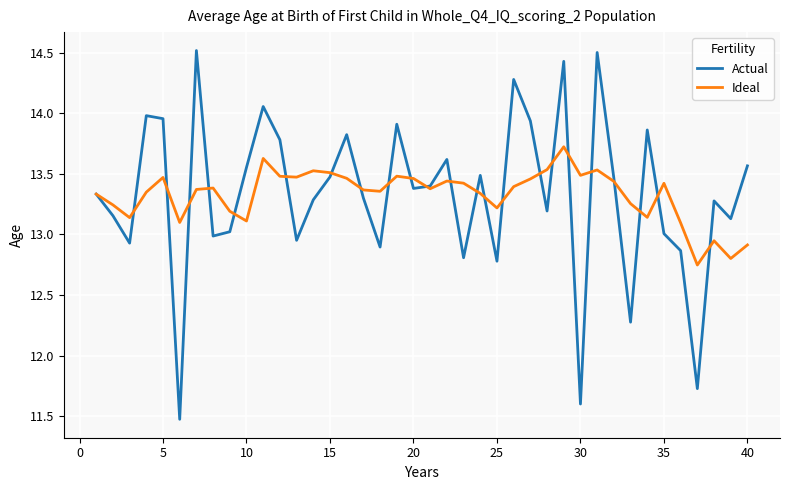

What is the maximum value for Ideal?

13.7